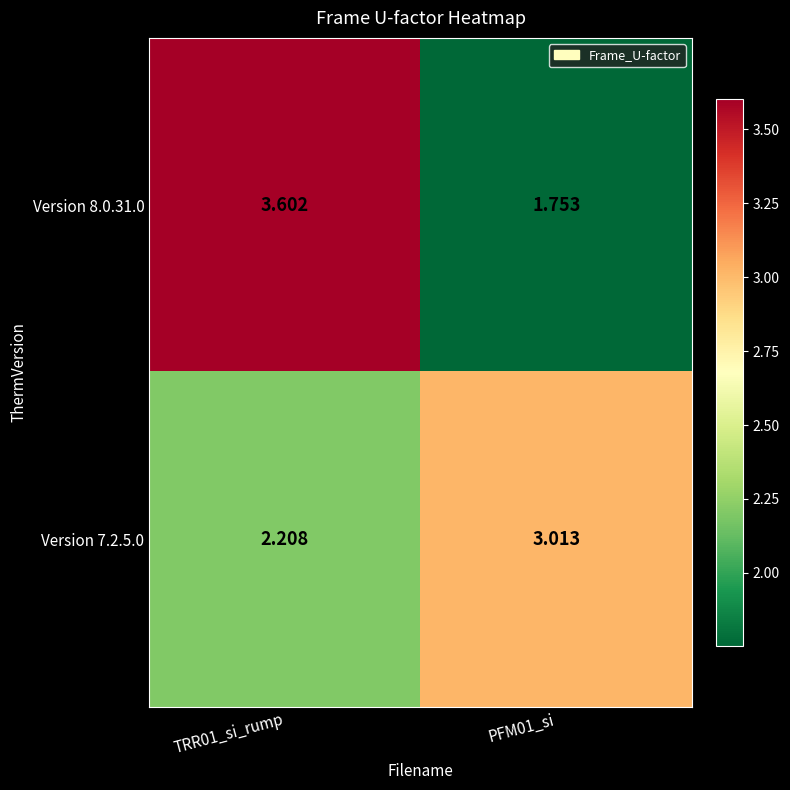

How many data points does each series have?

2